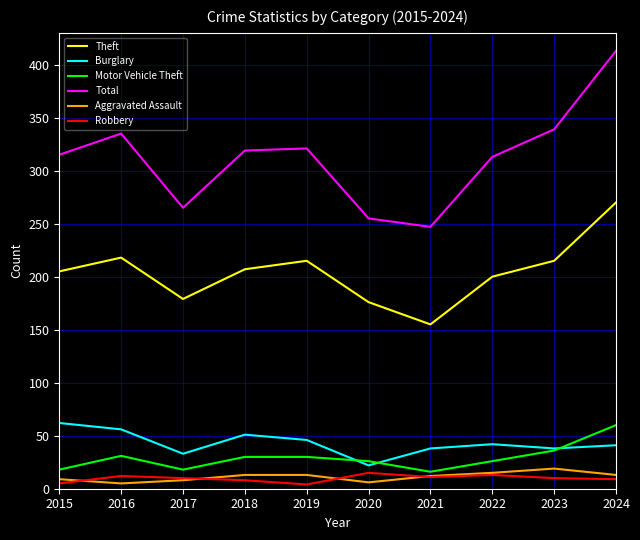

What is the smallest value displayed?

4